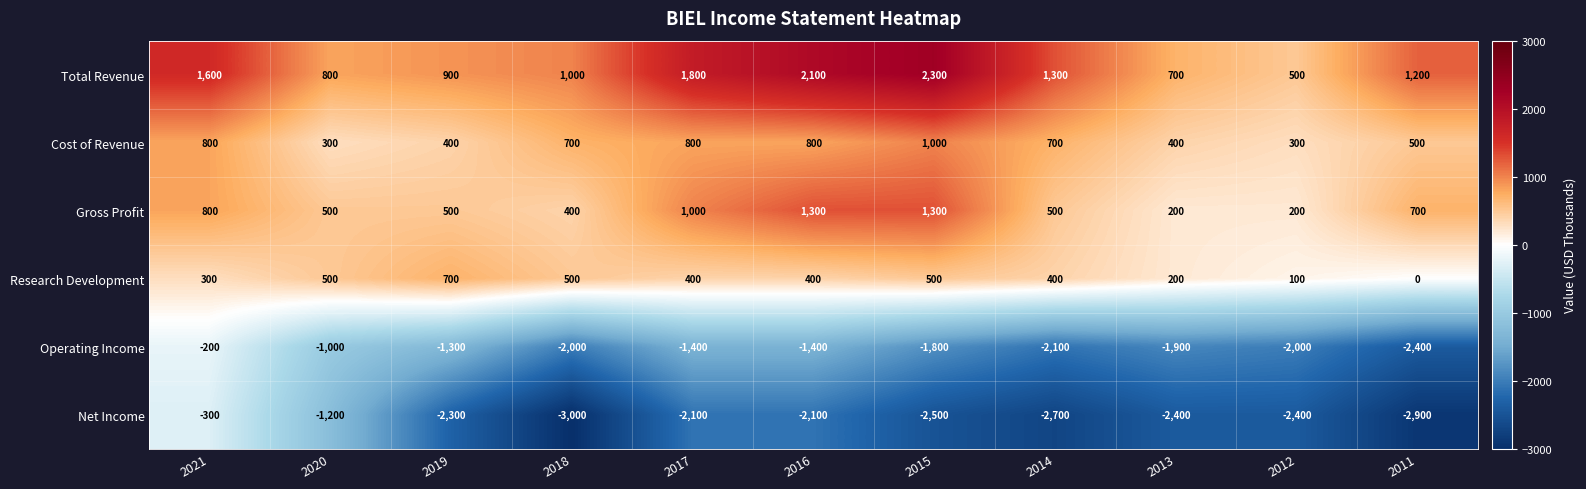

What is the minimum value shown in the chart?

-3000